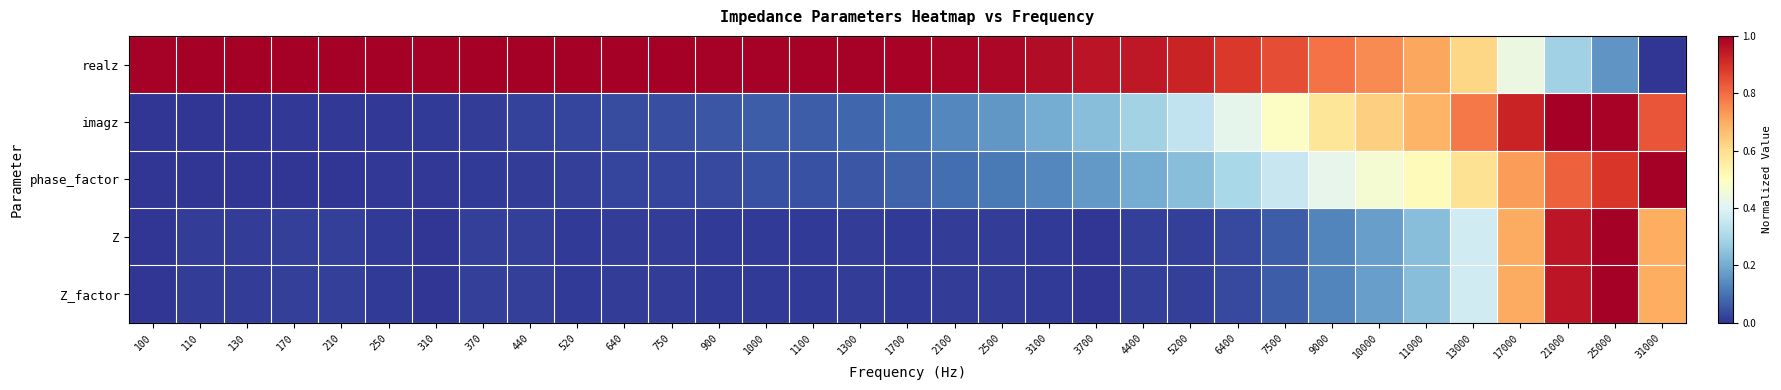

List the series in order of their peak value, highest first.

realz, imagz, phase_factor, Z, Z_factor